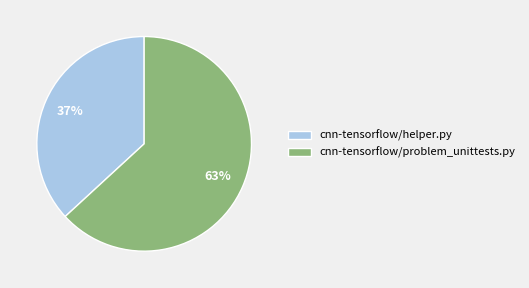

Approximately how many times larger is the value at cnn-tensorflow/helper.py compared to cnn-tensorflow/problem_unittests.py?

0.6